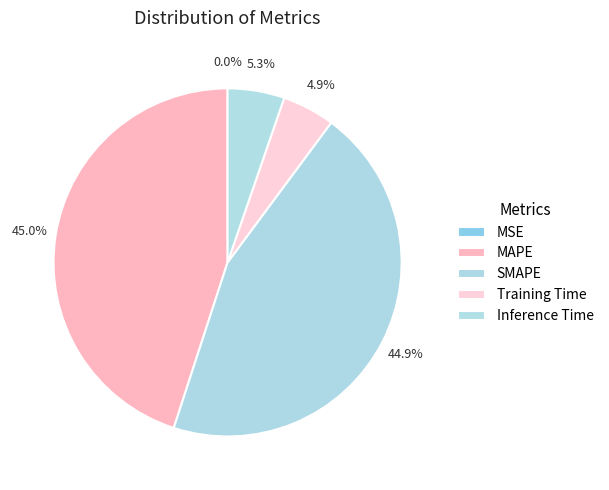

Is it true that MAPE is 45% of the pie?

True